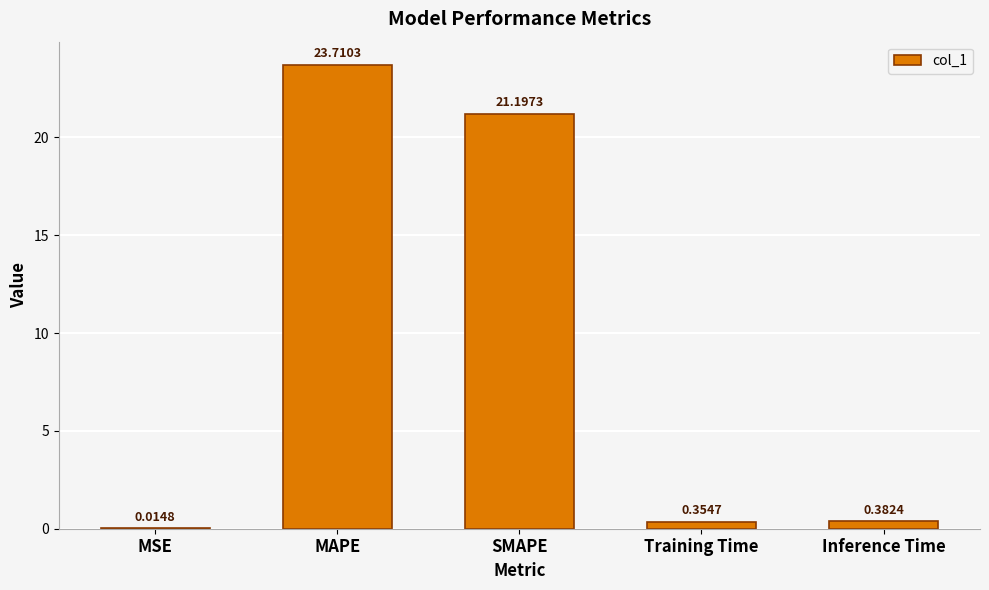

Are the bars horizontal?

No